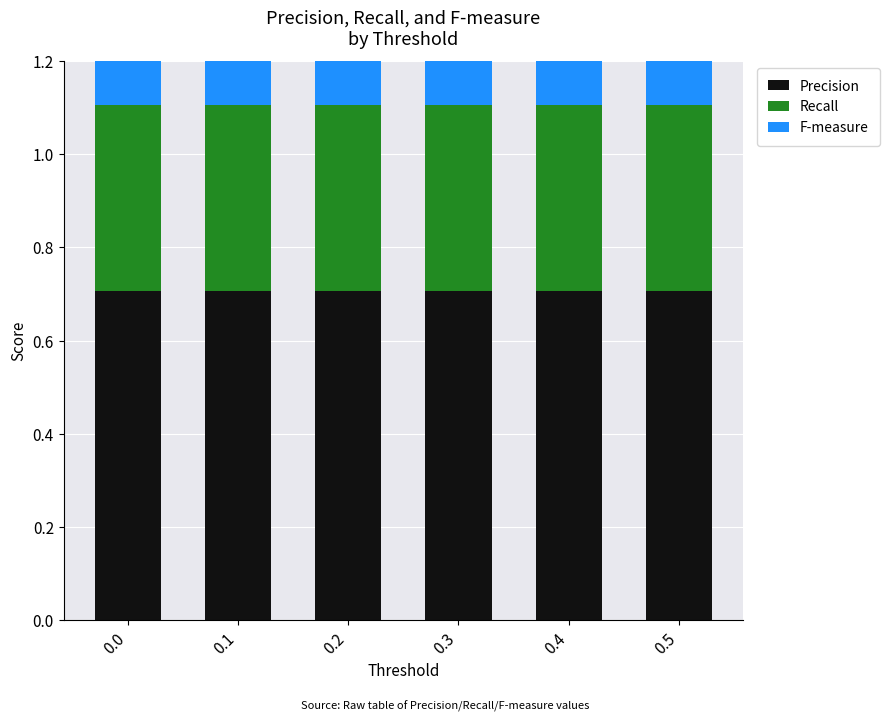

What is the value of the Recall bar at the 4th from the left?

0.4